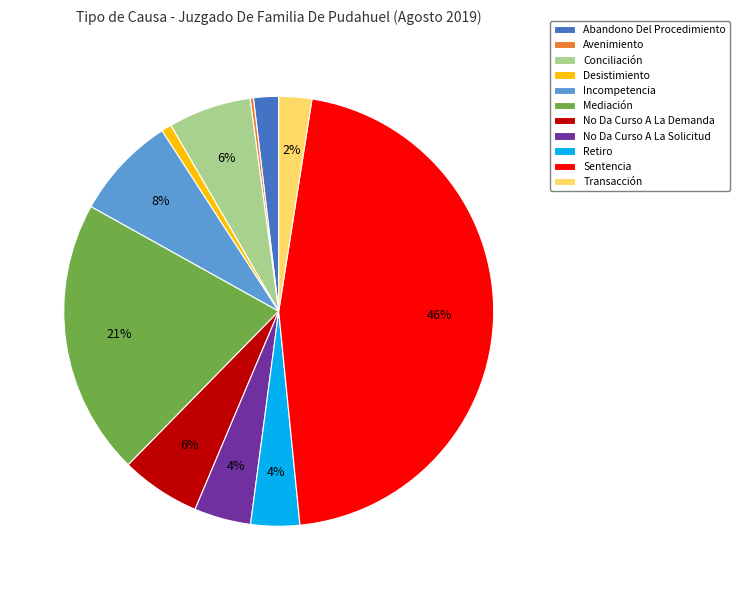

Which category has the biggest portion of the pie?

Sentencia